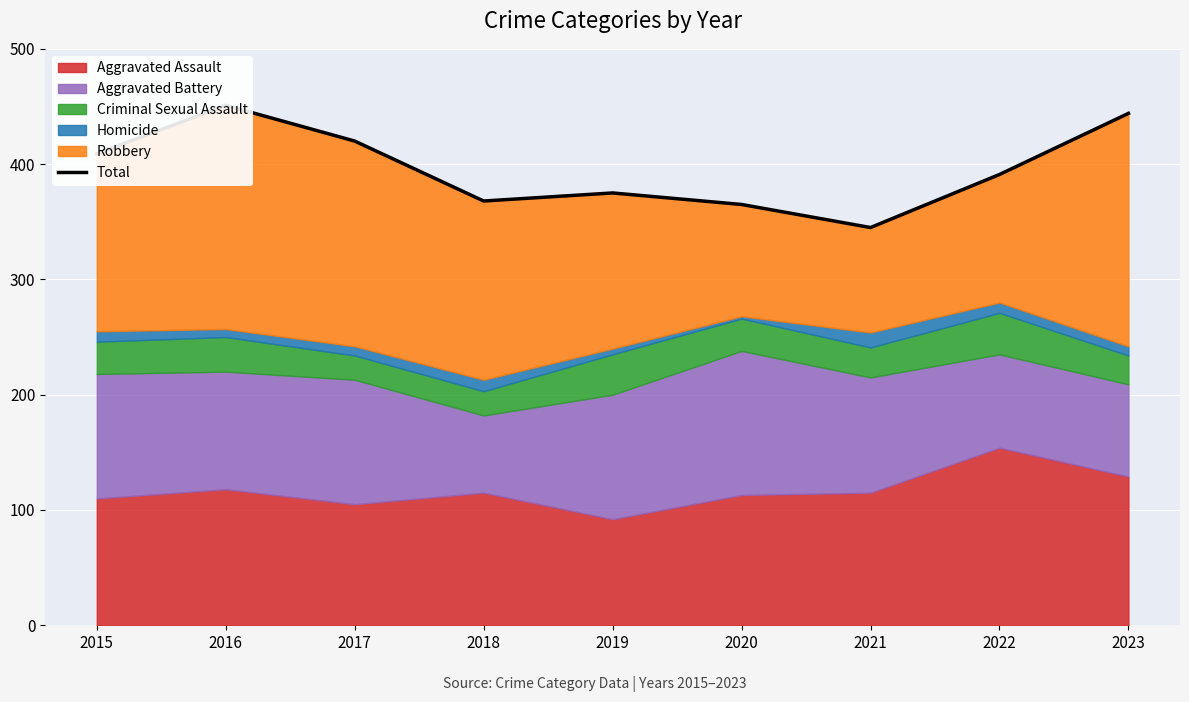

The value at 2017 is 738. True or false?

False